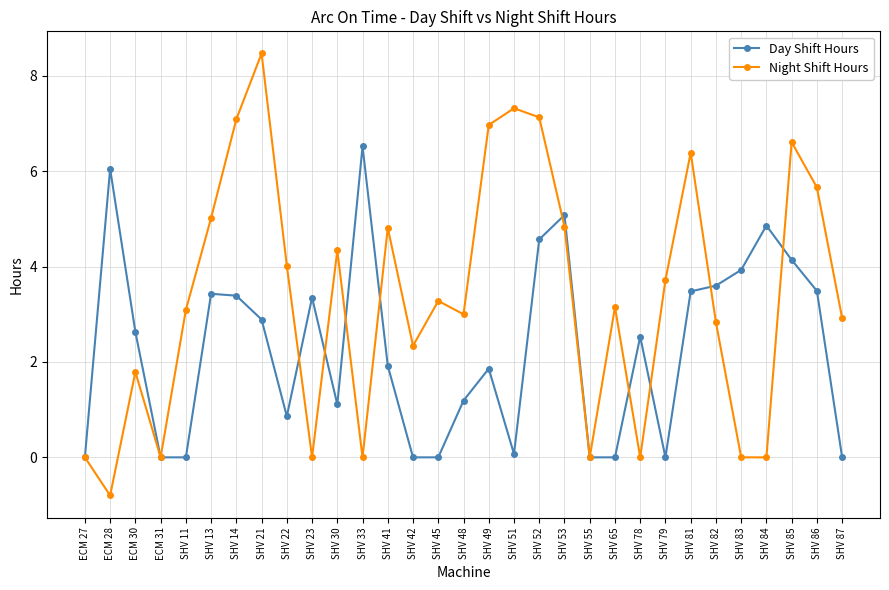

What is the minimum value shown in the chart?

-0.8